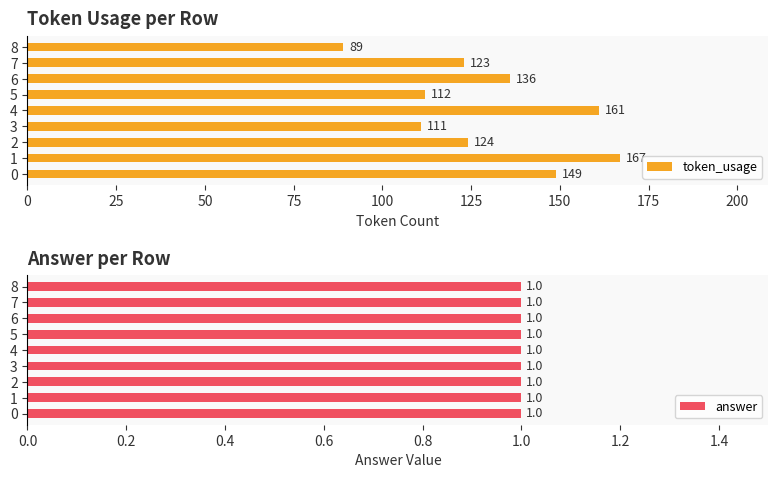

What is the sum of all token_usage values?

1172